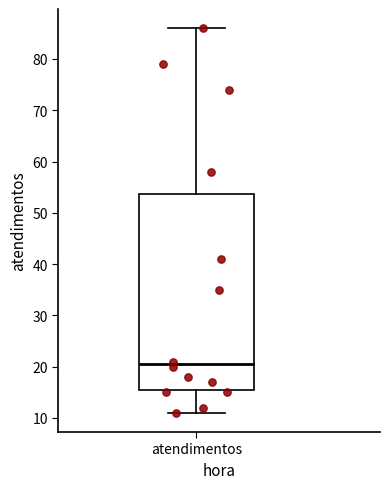

Transcribe this box plot: give where the median line is, the range the box spans, and where the two whiskers end, as read against the y-axis. The values are not printed on the chart, so give them approximately, as read against the axis.

median 21, box 16 to 54, whiskers 11 to 86